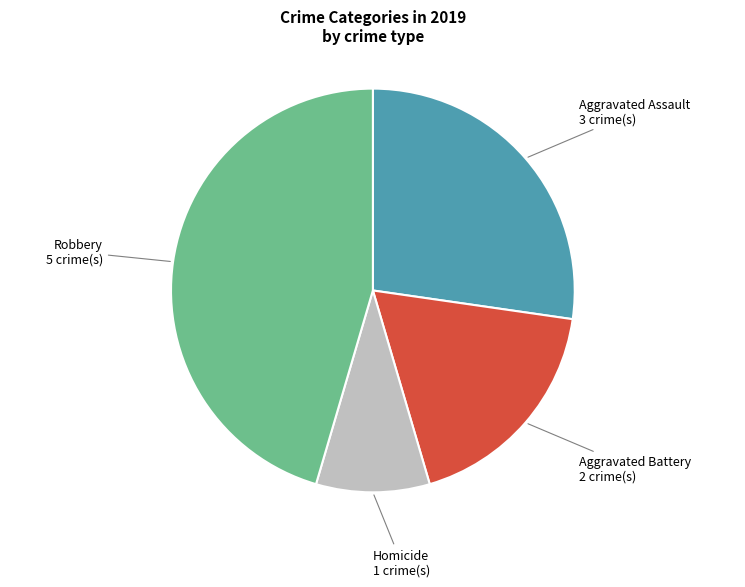

How many slices are in this pie chart?

4